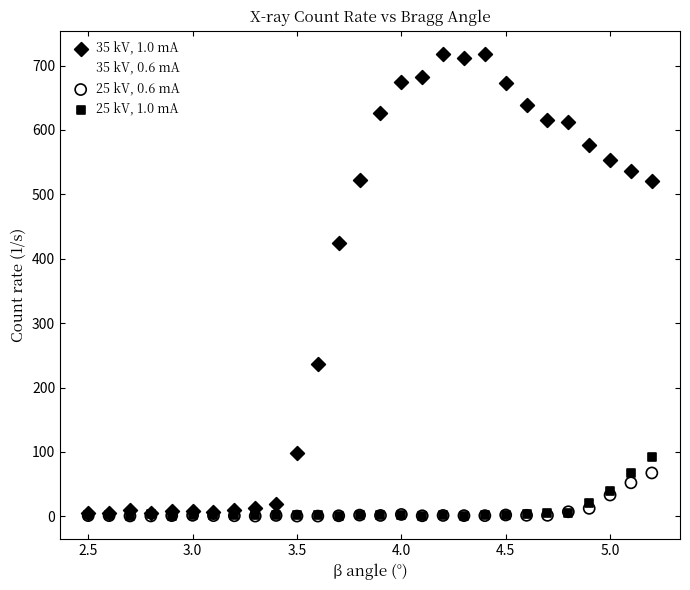

Which series contains the highest Y value?

35 kV, 1.0 mA